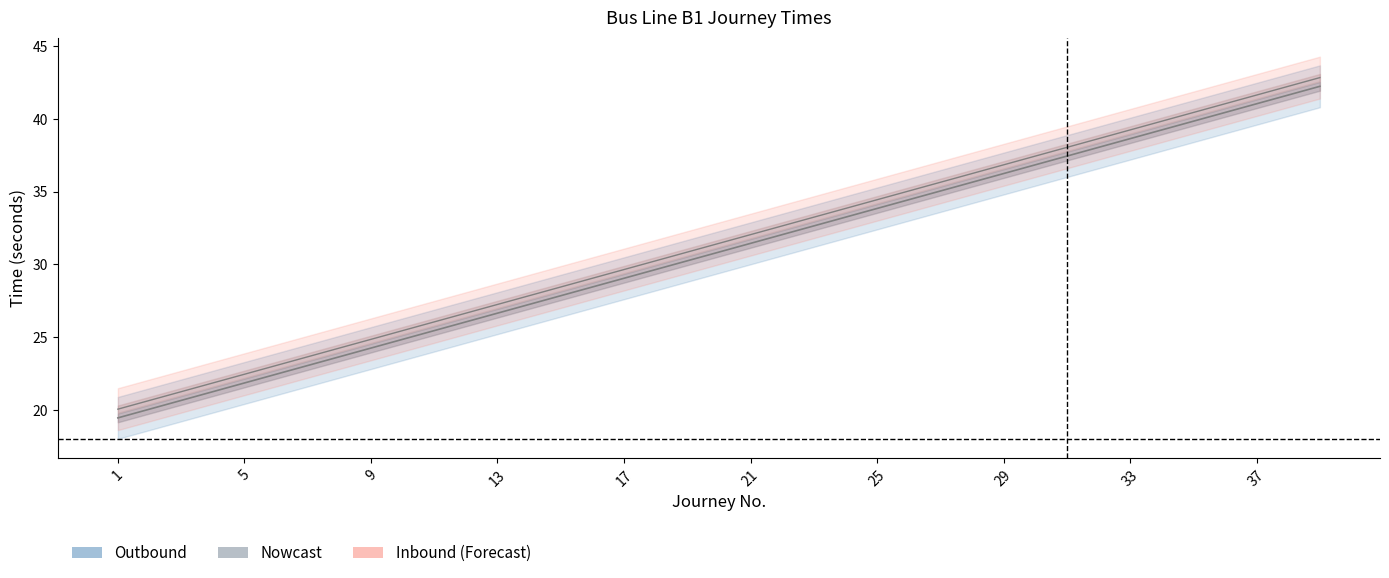

At which category is the sum across all series the highest?

39